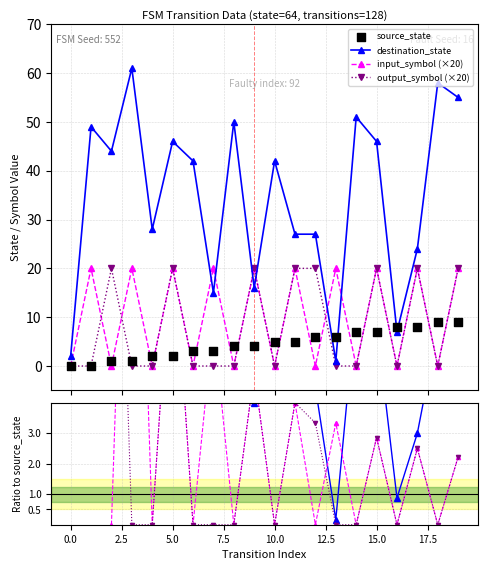

At which category is the sum across all series the highest?

19